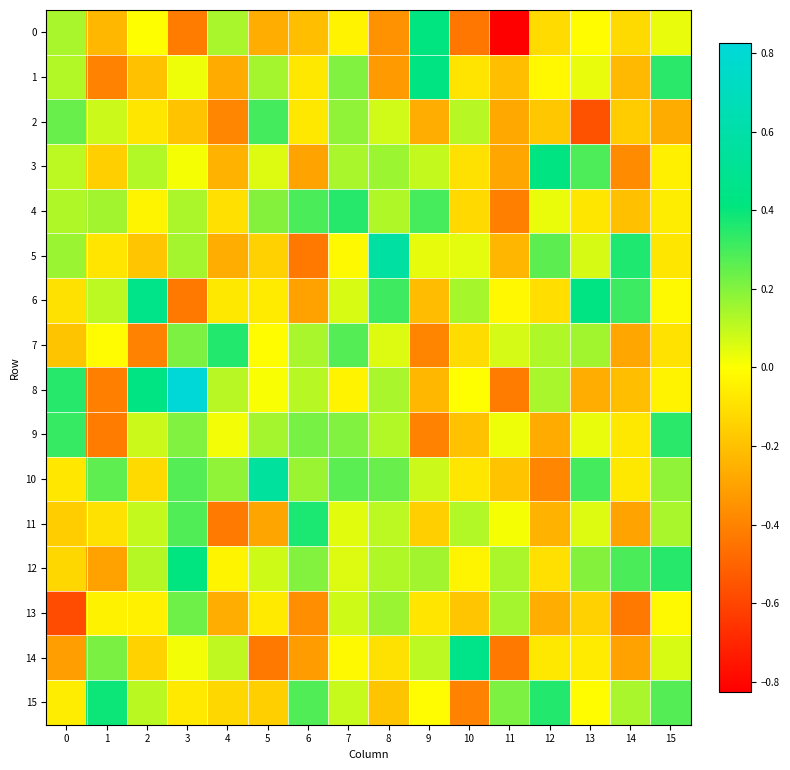

Reading left to right, extract all data points from this chart.

0: 0=0.1	1=-0.2	2=-0.0	3=-0.4	4=0.1	5=-0.3	6=-0.2	7=-0.0	8=-0.4	9=0.4	10=-0.4	11=-0.8	12=-0.1	13=-0.0	14=-0.1	15=0.0
1: 0=0.1	1=-0.4	2=-0.2	3=0.0	4=-0.3	5=0.1	6=-0.1	7=0.2	8=-0.3	9=0.4	10=-0.1	11=-0.2	12=-0.0	13=0.0	14=-0.2	15=0.3
2: 0=0.2	1=0.1	2=-0.1	3=-0.2	4=-0.4	5=0.3	6=-0.1	7=0.2	8=0.1	9=-0.3	10=0.1	11=-0.3	12=-0.2	13=-0.6	14=-0.2	15=-0.3
3: 0=0.1	1=-0.2	2=0.1	3=0.0	4=-0.2	5=0.1	6=-0.3	7=0.1	8=0.2	9=0.1	10=-0.1	11=-0.3	12=0.4	13=0.3	14=-0.4	15=-0.0
4: 0=0.1	1=0.2	2=-0.0	3=0.1	4=-0.1	5=0.2	6=0.3	7=0.3	8=0.1	9=0.3	10=-0.1	11=-0.4	12=0.0	13=-0.1	14=-0.2	15=-0.1
5: 0=0.2	1=-0.1	2=-0.2	3=0.1	4=-0.3	5=-0.1	6=-0.4	7=-0.0	8=0.6	9=0.0	10=0.0	11=-0.2	12=0.3	13=0.1	14=0.4	15=-0.1
6: 0=-0.1	1=0.1	2=0.5	3=-0.4	4=-0.1	5=-0.1	6=-0.3	7=0.1	8=0.3	9=-0.2	10=0.1	11=-0.0	12=-0.1	13=0.4	14=0.3	15=-0.0
7: 0=-0.2	1=-0.0	2=-0.4	3=0.2	4=0.4	5=-0.0	6=0.1	7=0.3	8=0.1	9=-0.4	10=-0.1	11=0.1	12=0.1	13=0.2	14=-0.3	15=-0.1
8: 0=0.4	1=-0.4	2=0.4	3=0.8	4=0.1	5=0.0	6=0.1	7=-0.0	8=0.1	9=-0.2	10=-0.0	11=-0.4	12=0.1	13=-0.3	14=-0.2	15=-0.0
9: 0=0.3	1=-0.4	2=0.1	3=0.2	4=0.0	5=0.1	6=0.2	7=0.2	8=0.1	9=-0.4	10=-0.2	11=0.0	12=-0.3	13=0.0	14=-0.1	15=0.3
10: 0=-0.1	1=0.3	2=-0.1	3=0.3	4=0.2	5=0.6	6=0.2	7=0.3	8=0.2	9=0.1	10=-0.1	11=-0.2	12=-0.4	13=0.3	14=-0.1	15=0.2
11: 0=-0.2	1=-0.1	2=0.1	3=0.3	4=-0.4	5=-0.3	6=0.4	7=0.0	8=0.1	9=-0.2	10=0.1	11=0.0	12=-0.2	13=0.1	14=-0.3	15=0.1
12: 0=-0.1	1=-0.3	2=0.1	3=0.4	4=-0.0	5=0.1	6=0.2	7=0.1	8=0.1	9=0.2	10=-0.0	11=0.1	12=-0.1	13=0.2	14=0.3	15=0.3
13: 0=-0.6	1=-0.0	2=-0.0	3=0.2	4=-0.3	5=-0.1	6=-0.4	7=0.1	8=0.2	9=-0.1	10=-0.2	11=0.1	12=-0.3	13=-0.1	14=-0.4	15=-0.0
14: 0=-0.3	1=0.2	2=-0.1	3=0.0	4=0.1	5=-0.4	6=-0.3	7=-0.0	8=-0.1	9=0.1	10=0.5	11=-0.4	12=-0.1	13=-0.1	14=-0.3	15=0.1
15: 0=-0.1	1=0.4	2=0.1	3=-0.1	4=-0.1	5=-0.2	6=0.3	7=0.1	8=-0.2	9=-0.0	10=-0.4	11=0.2	12=0.4	13=-0.0	14=0.1	15=0.3